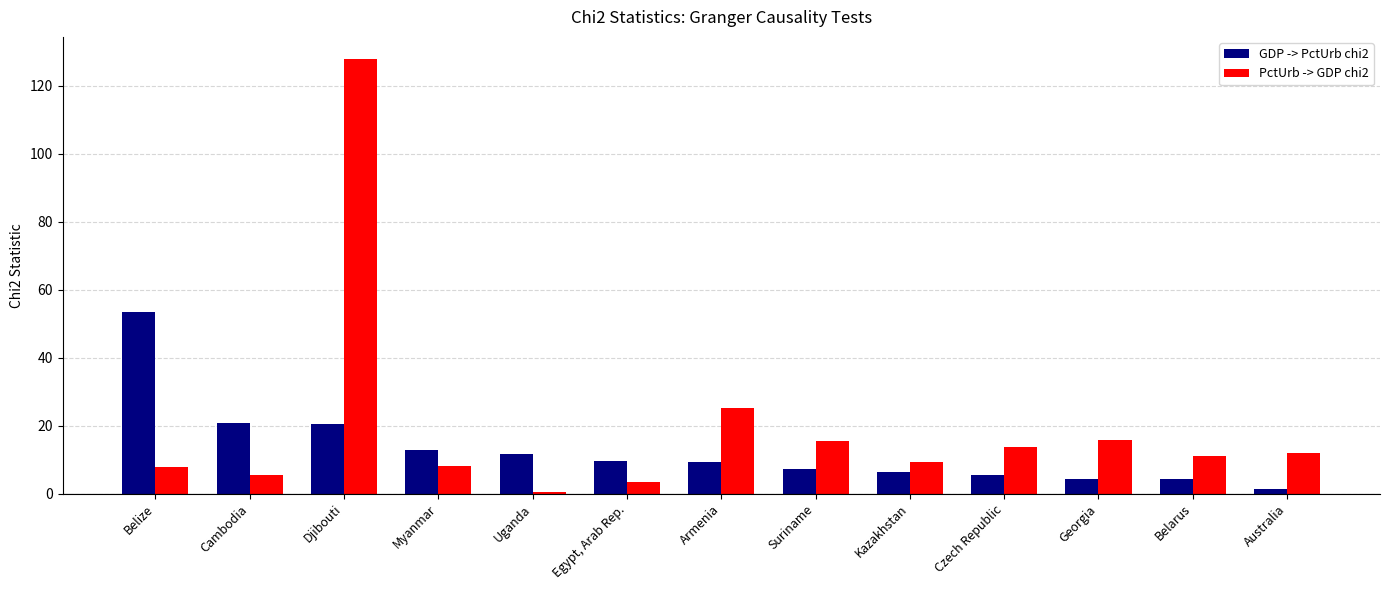

True or false: PctUrb -> GDP chi2 has a value of 7.6 at Suriname.

False